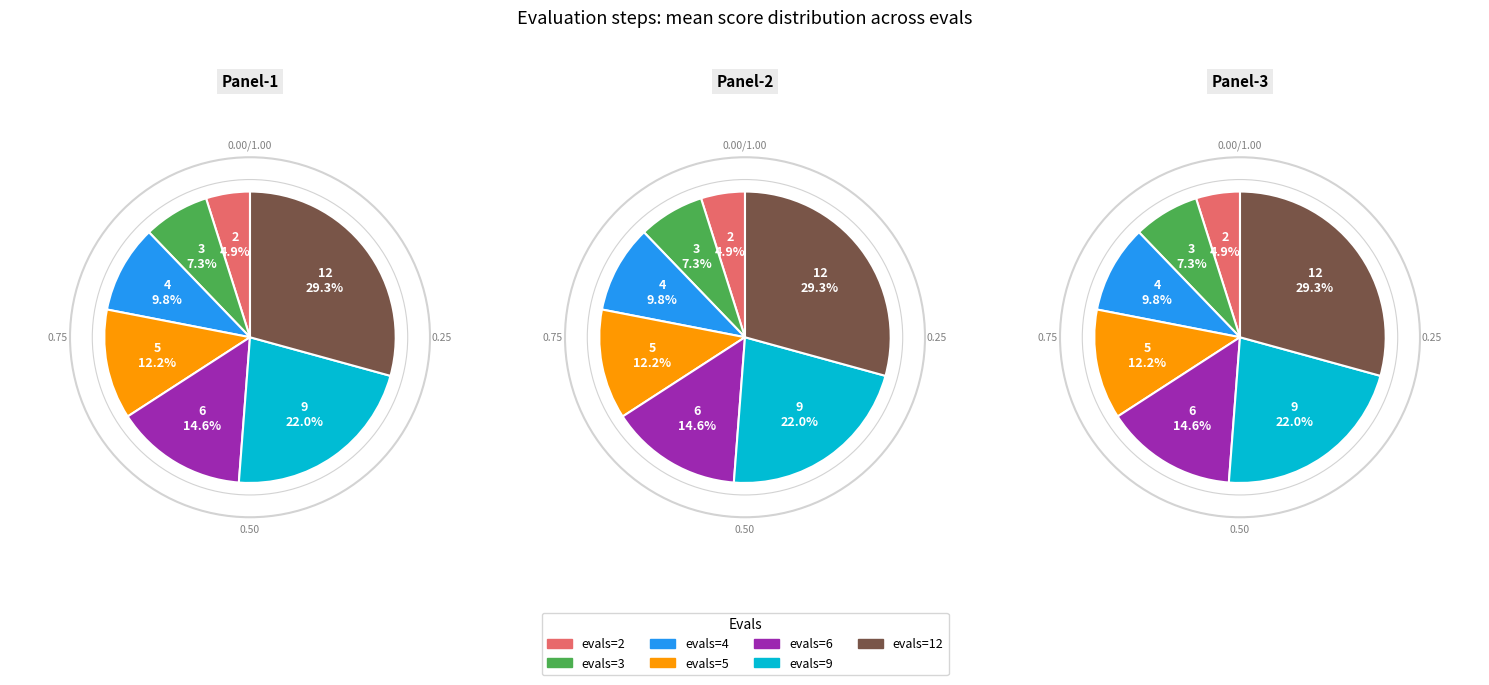

Is there a majority slice in this chart?

No